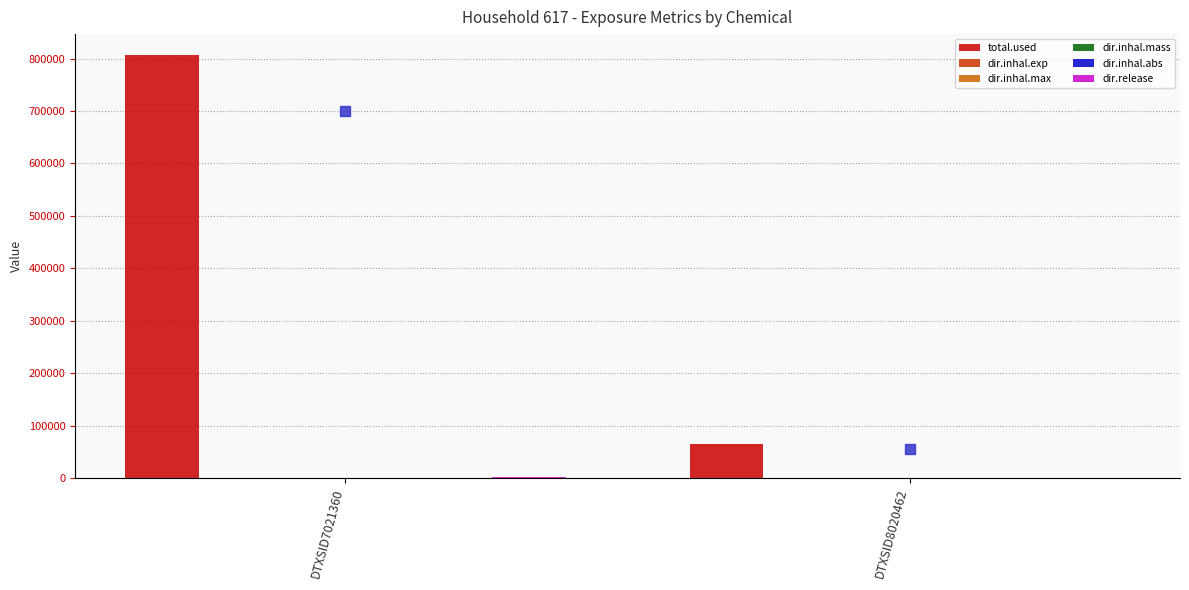

At which label does dir.inhal.max first exceed 34?

DTXSID7021360